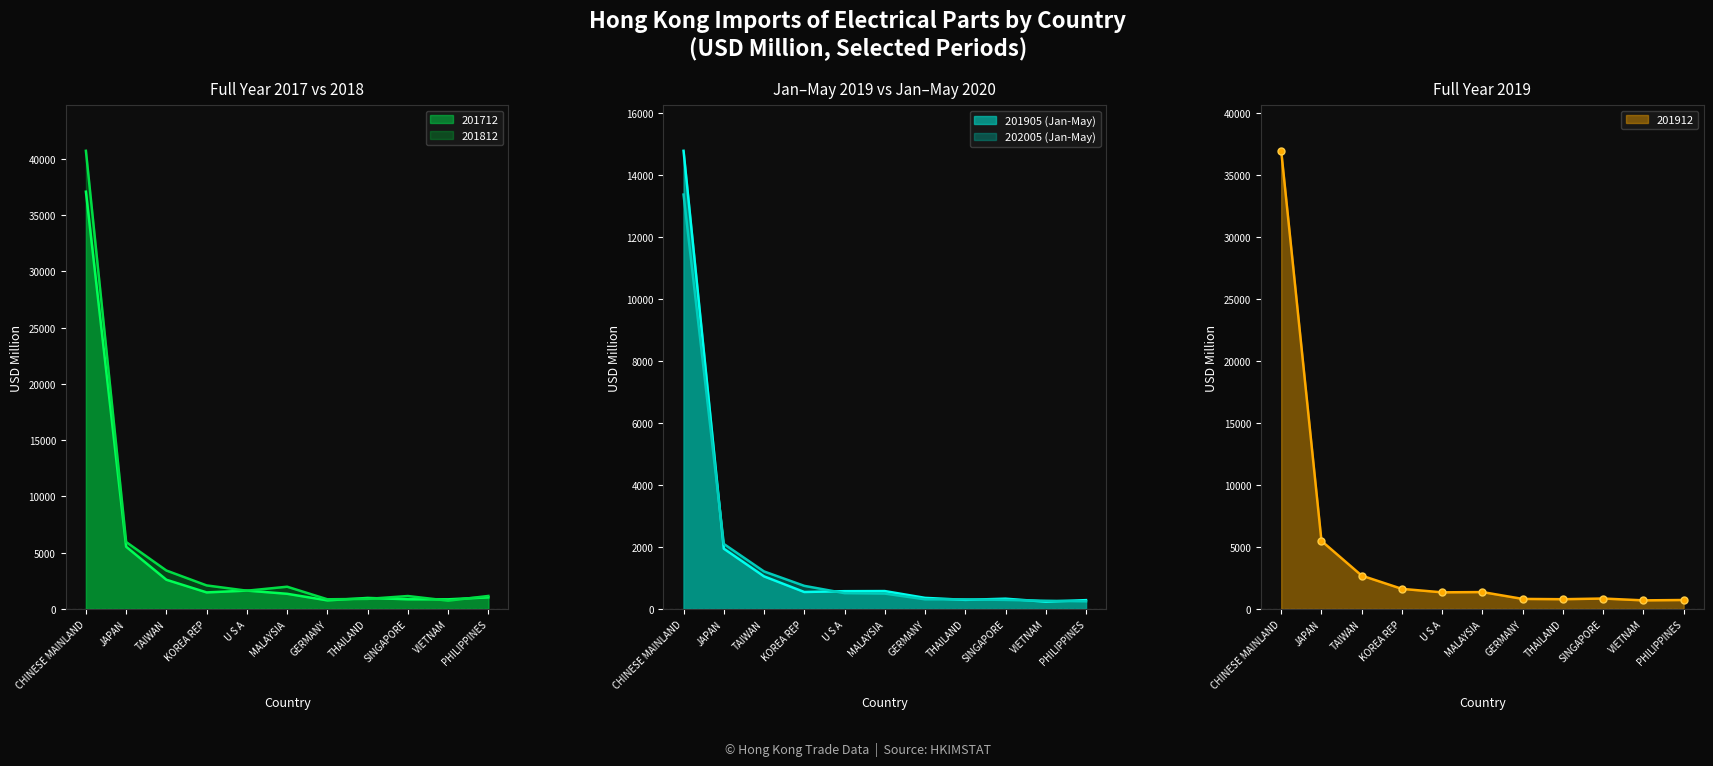

At how many categories does at least one series exceed 13481?

1